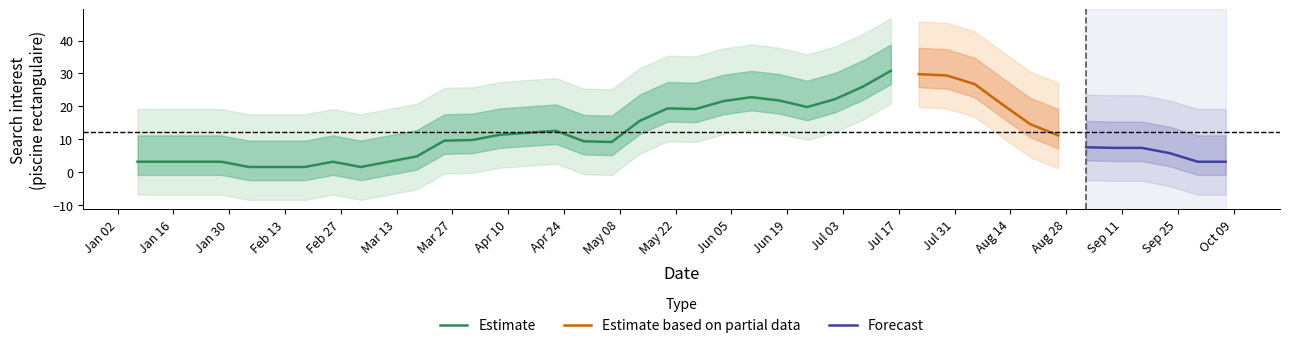

Which has a higher value, 2018-09-09 or 2018-01-28?

2018-09-09